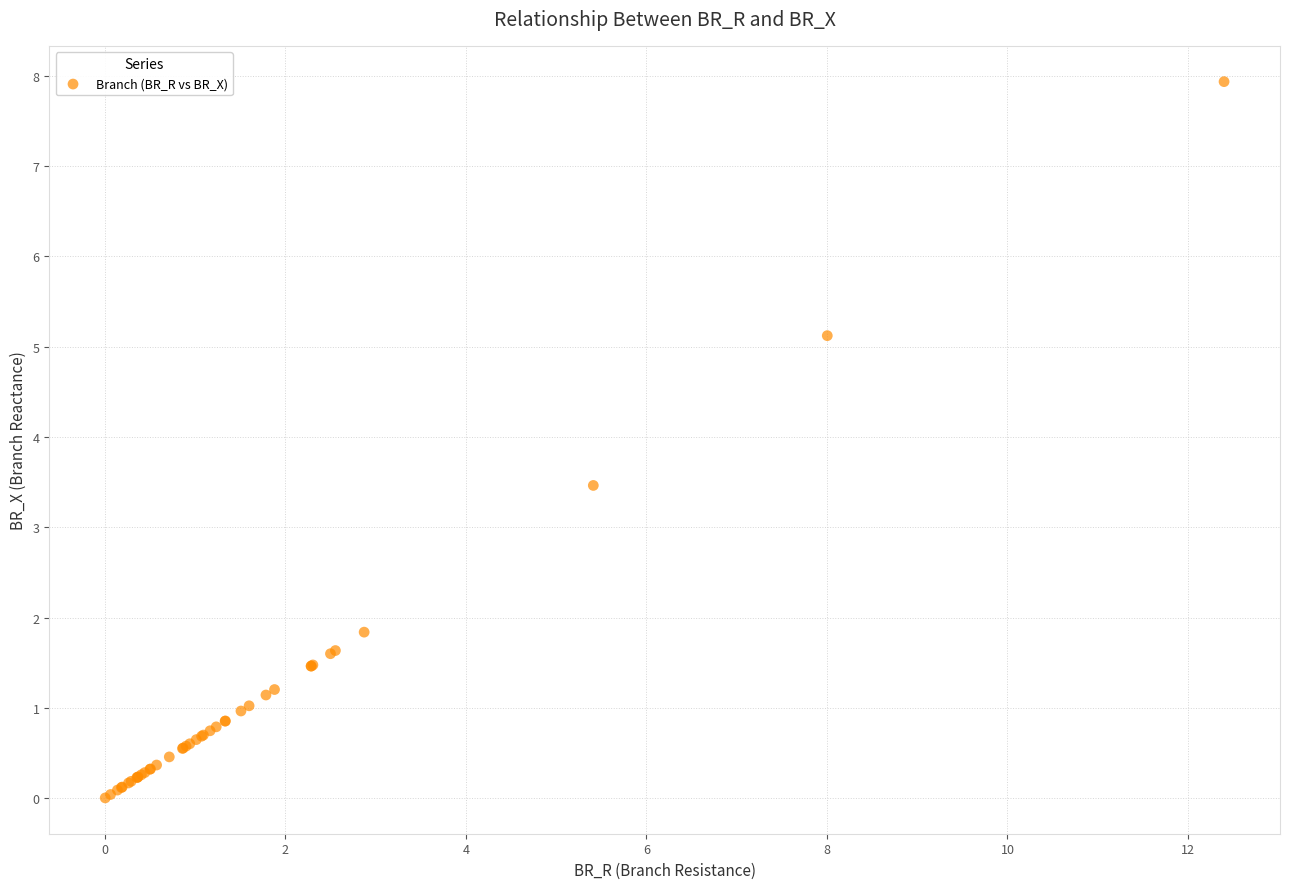

What Y value in the scatter plot is closest to 3?

3.5